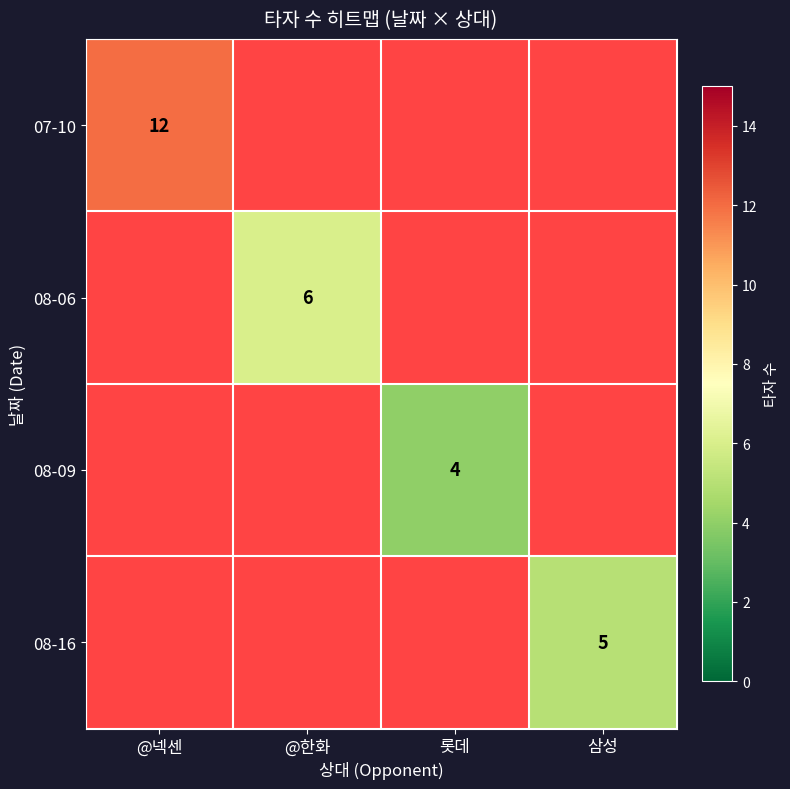

What is the smallest value displayed?

4.0